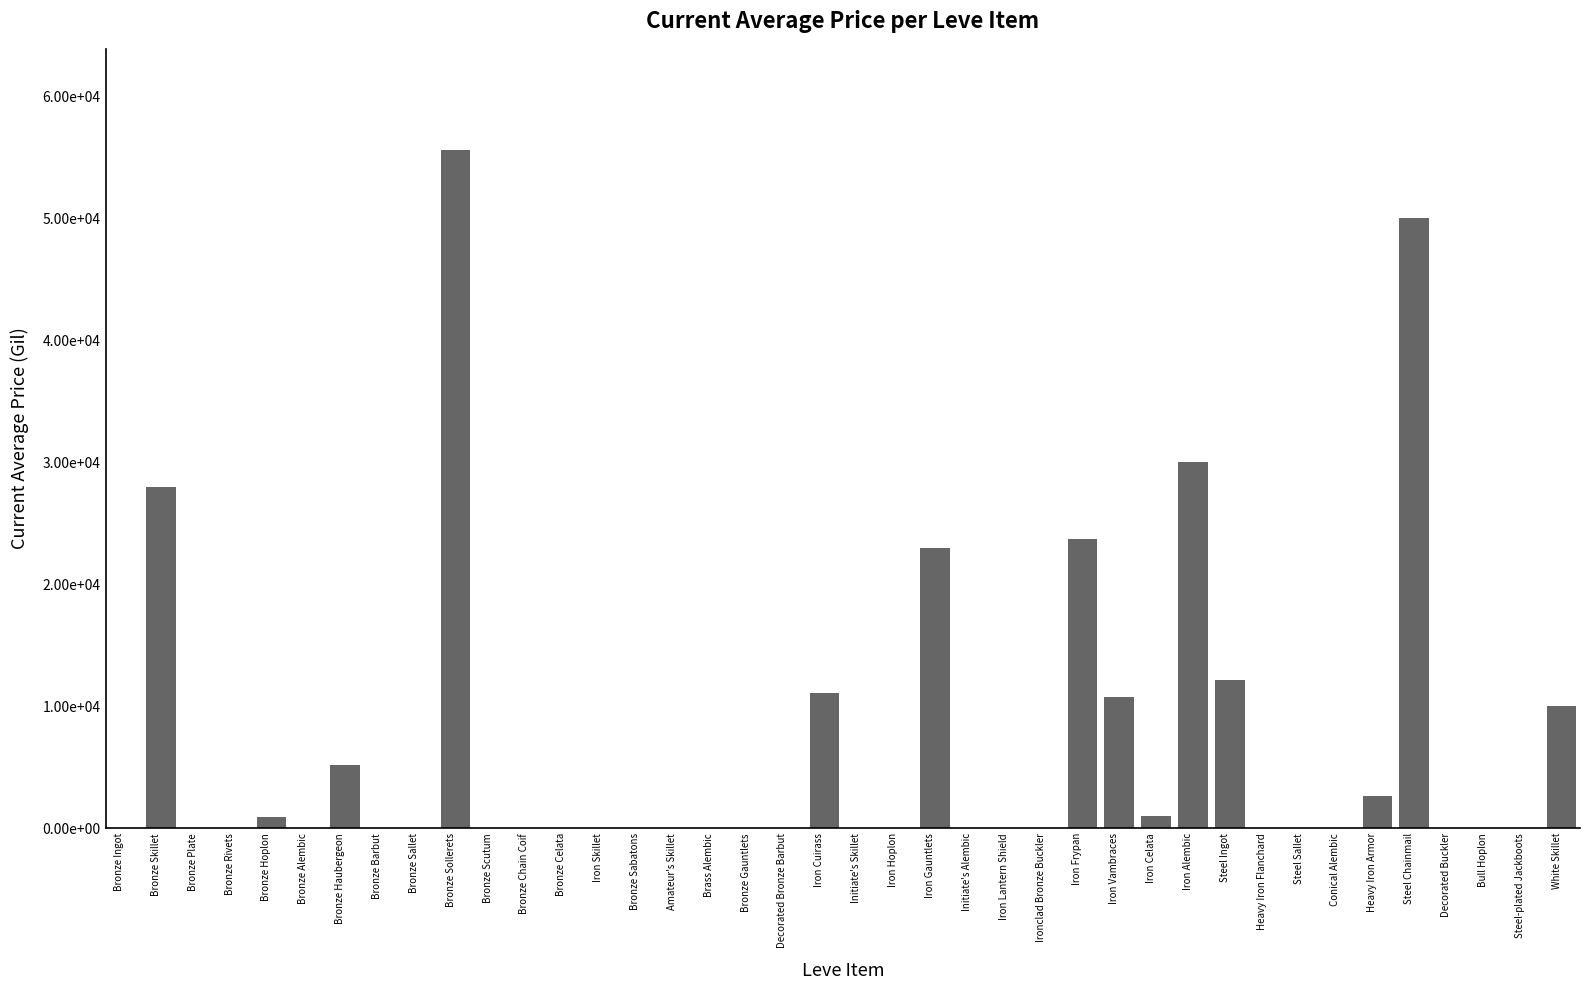

Reading right to left, transcribe all the data shown in this chart.

White Skillet=10000.0	Steel-plated Jackboots=0.0	Bull Hoplon=0.0	Decorated Buckler=0.0	Steel Chainmail=50038.0	Heavy Iron Armor=2650.0	Conical Alembic=0.0	Steel Sallet=0.0	Heavy Iron Flanchard=0.0	Steel Ingot=12180.8	Iron Alembic=30000.0	Iron Celata=999.0	Iron Vambraces=10730.8	Iron Frypan=23679.0	Ironclad Bronze Buckler=0.0	Iron Lantern Shield=0.0	Initiate's Alembic=0.0	Iron Gauntlets=23000.0	Iron Hoplon=0.0	Initiate's Skillet=0.0	Iron Cuirass=11111.0	Decorated Bronze Barbut=0.0	Bronze Gauntlets=0.0	Brass Alembic=0.0	Amateur's Skillet=8.0	Bronze Sabatons=0.0	Iron Skillet=0.0	Bronze Celata=0.0	Bronze Chain Coif=0.0	Bronze Scutum=0.0	Bronze Sollerets=55555.0	Bronze Sallet=0.0	Bronze Barbut=0.0	Bronze Haubergeon=5200.0	Bronze Alembic=0.0	Bronze Hoplon=933.3	Bronze Rivets=0.0	Bronze Plate=0.0	Bronze Skillet=28000.0	Bronze Ingot=0.0